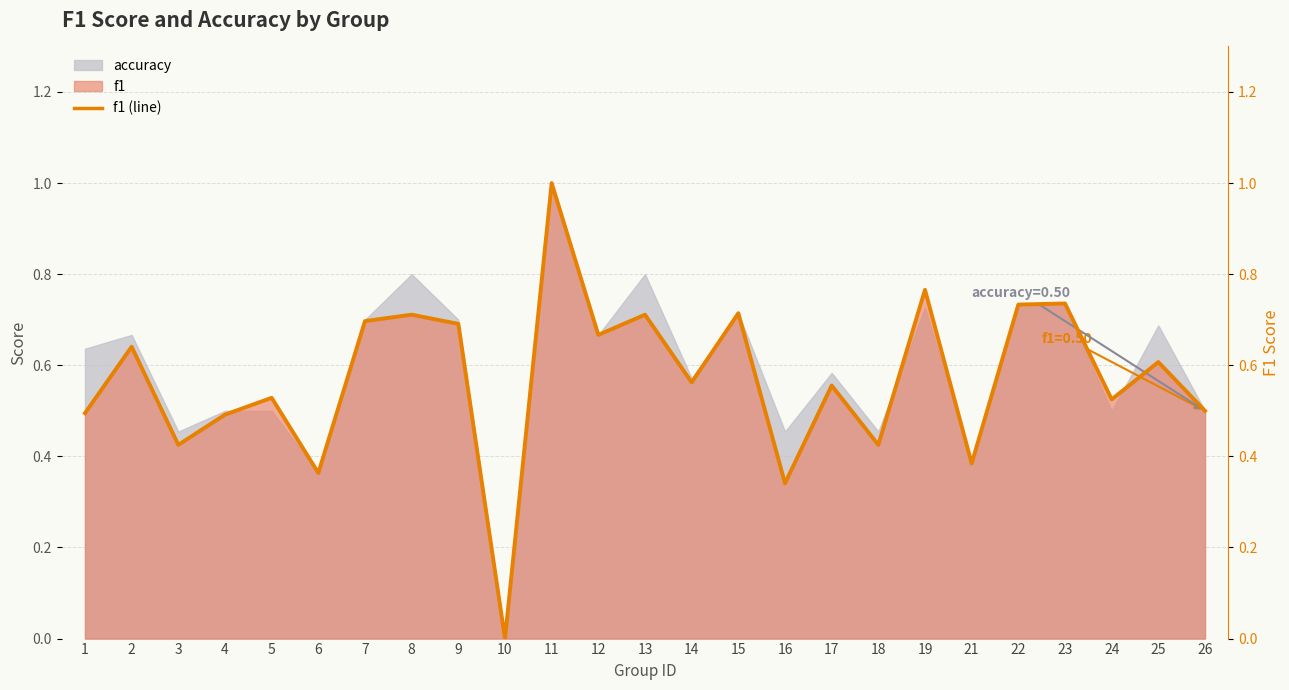

At which category does the data reach its first local peak?

2